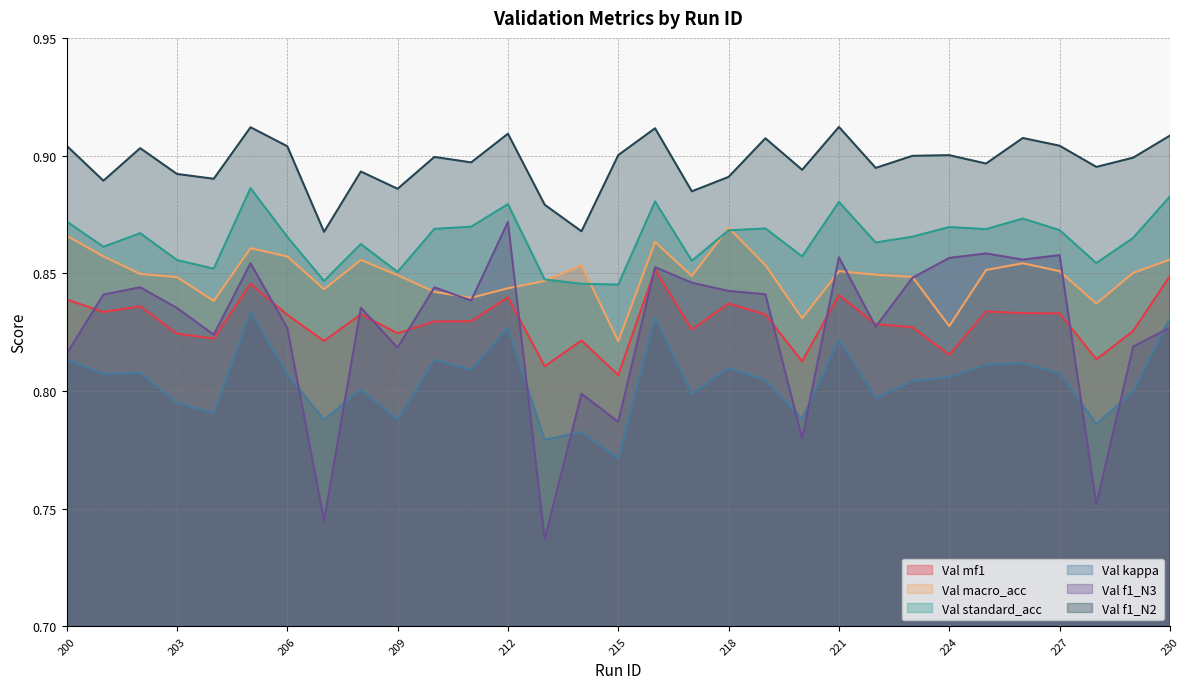

What is the average value of the Val f1_N2 series?

0.9